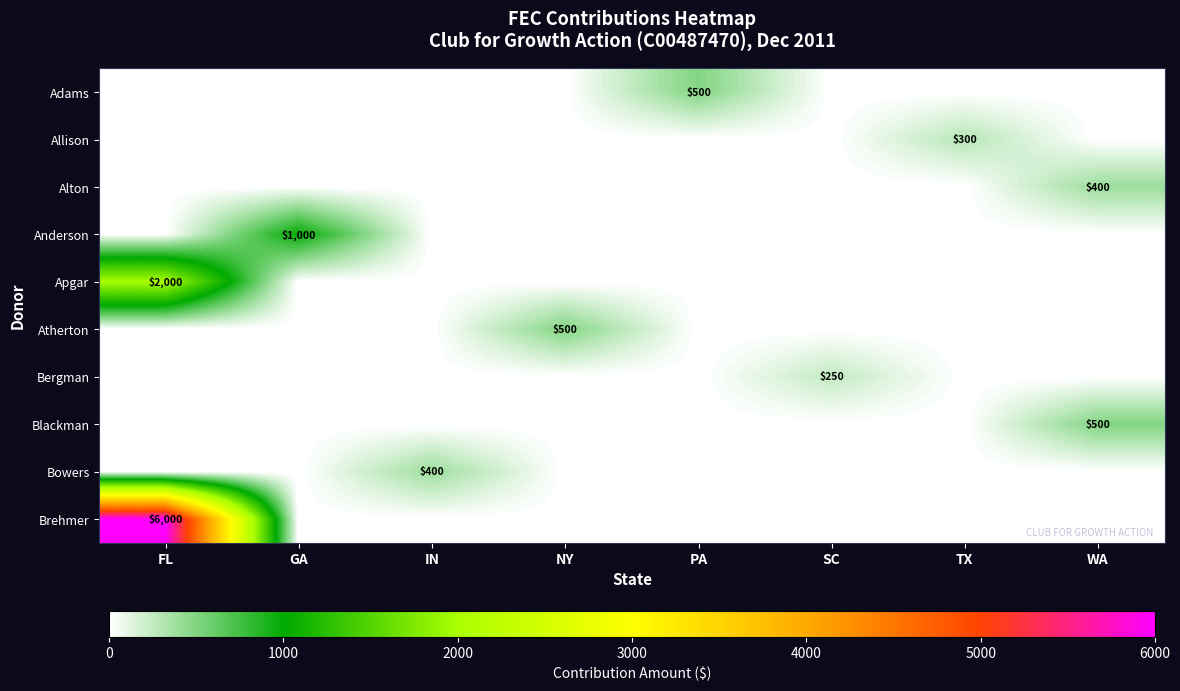

What is the total value across all series at WA?

900